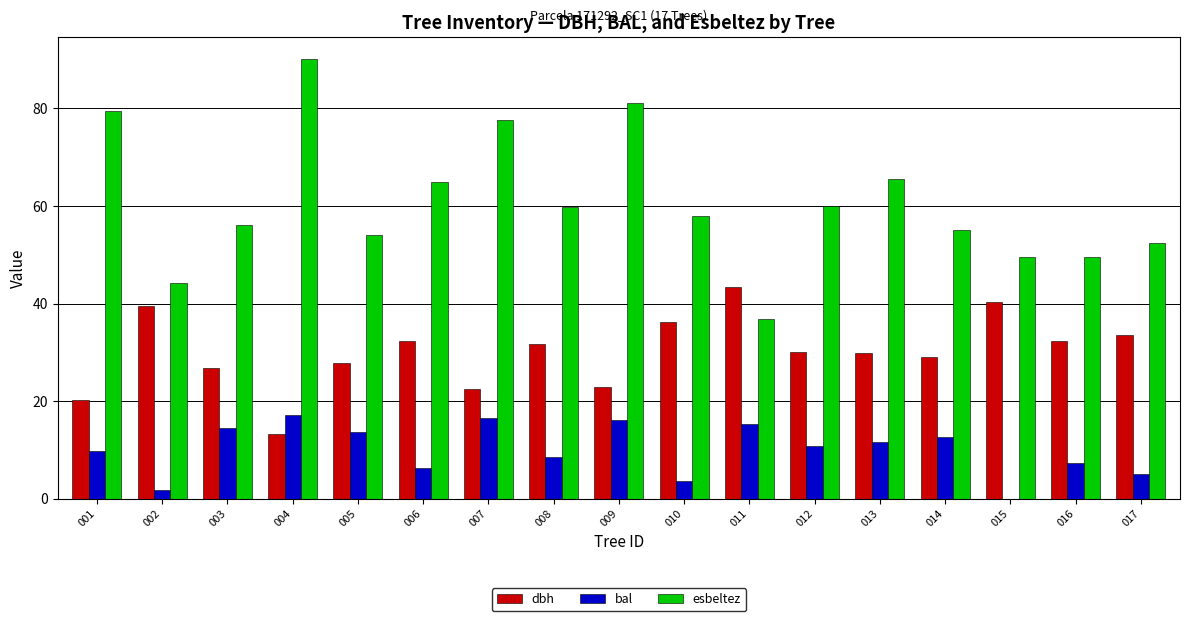

What is the sum of the esbeltez values at 014 and 017?

107.5